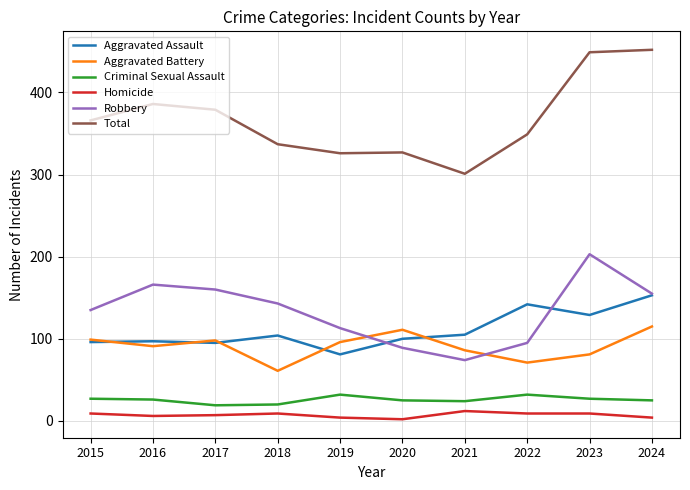

True or false: Aggravated Battery has a value of 61 at 2018.

True